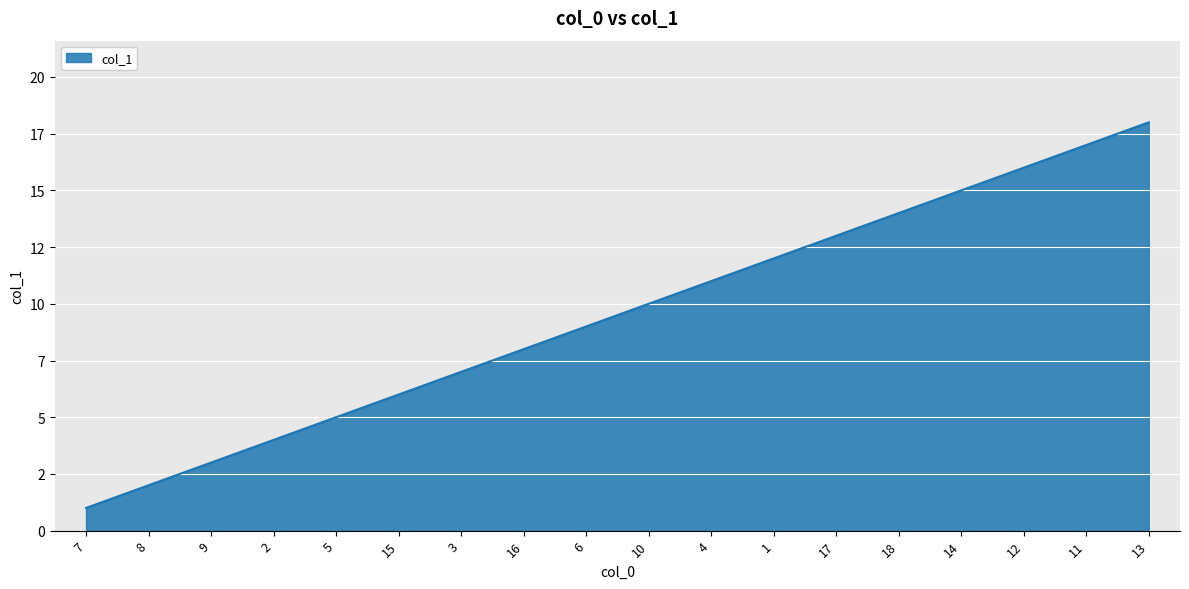

Reading left to right, what are all the values shown in this chart?

7=1	8=2	9=3	2=4	5=5	15=6	3=7	16=8	6=9	10=10	4=11	1=12	17=13	18=14	14=15	12=16	11=17	13=18